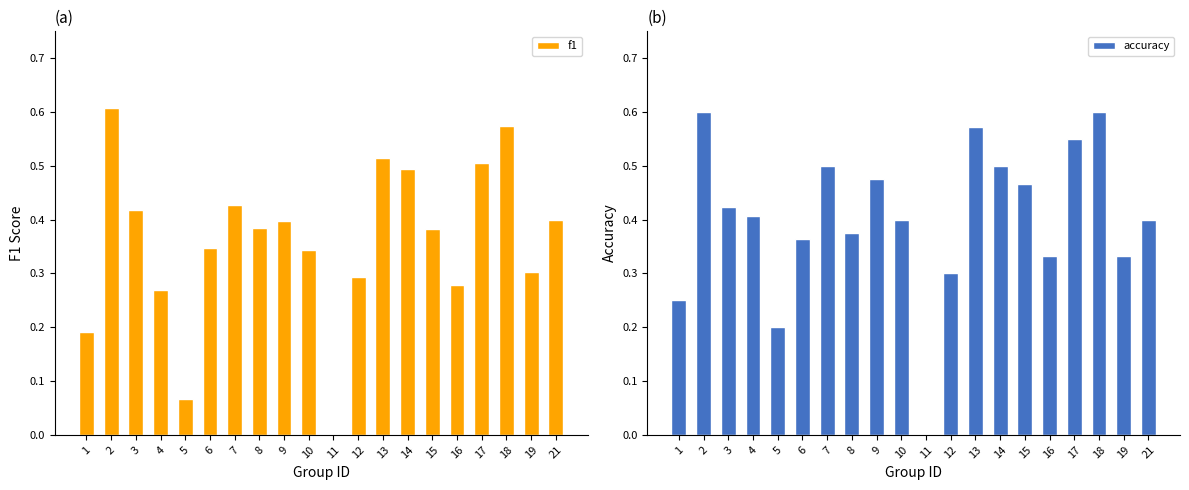

Rank the series at 12 from highest to lowest value.

accuracy, f1